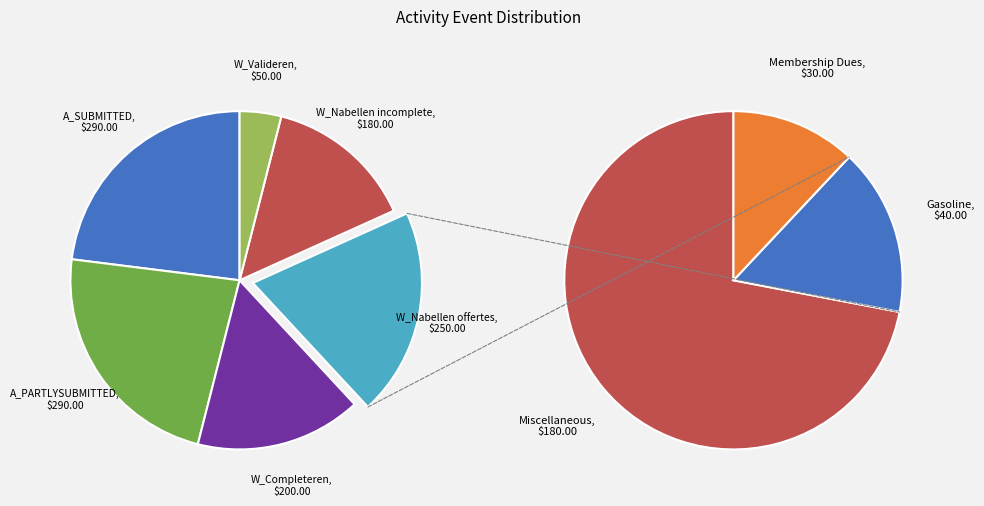

Count the number of slices in the pie.

6